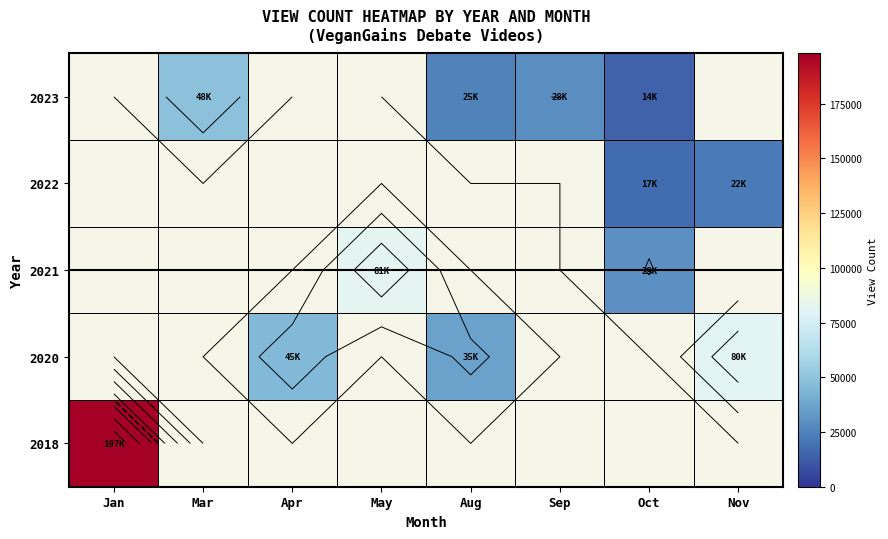

Between Oct and Aug, which is larger?

Aug